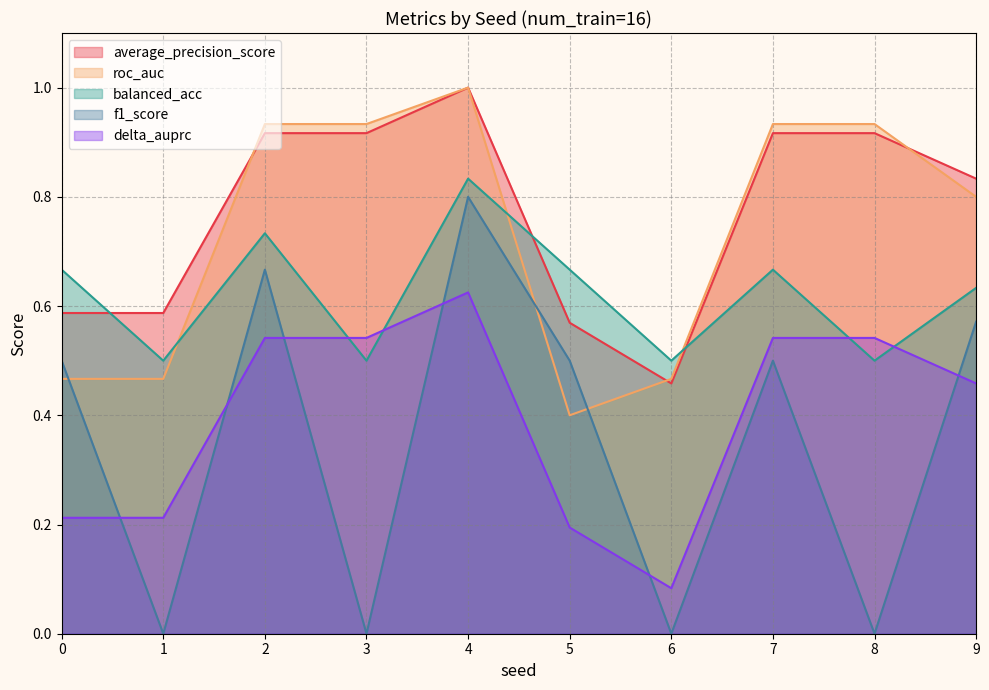

What is the total value across all series at 4?

4.3